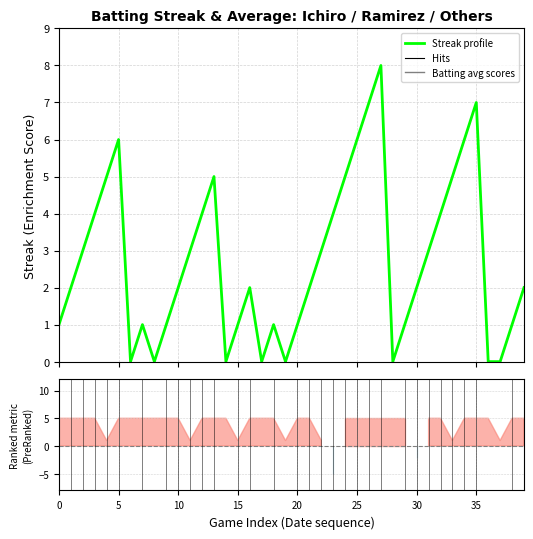

Which has a higher value, 23 or 39?

23